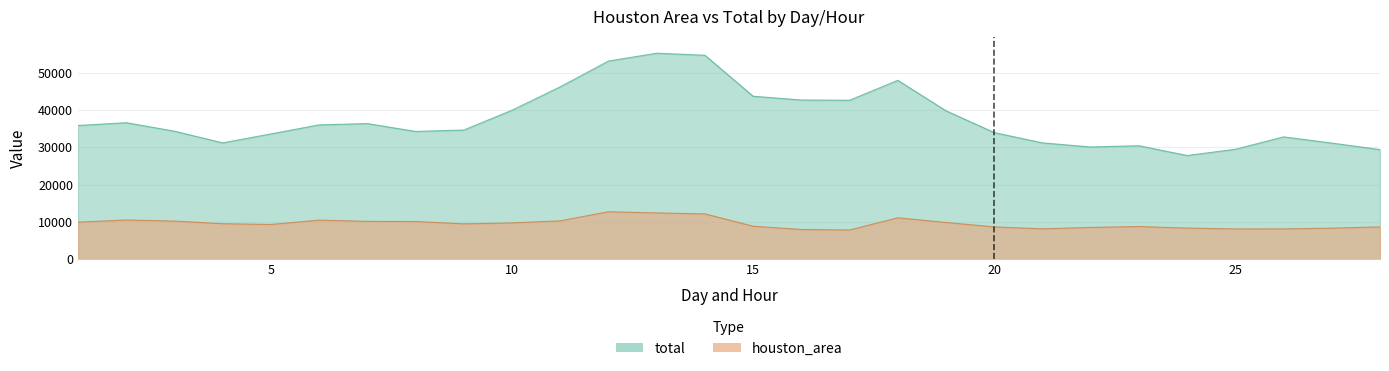

Is the value of houston_area at 4 greater than the value of total at 22?

No